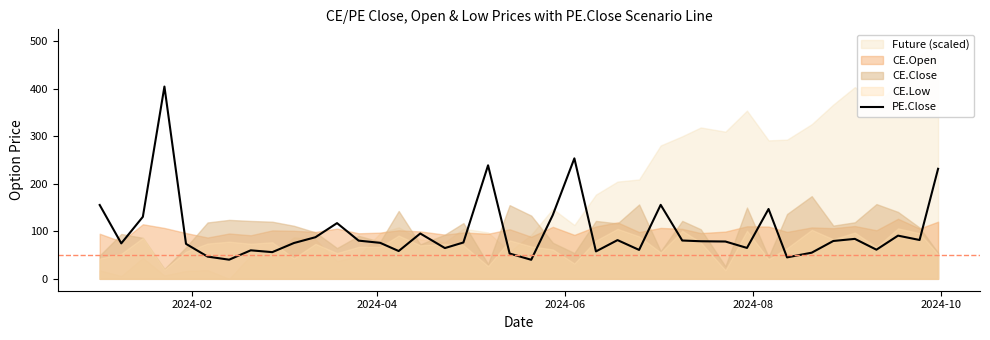

What is the smallest value displayed?

40.1